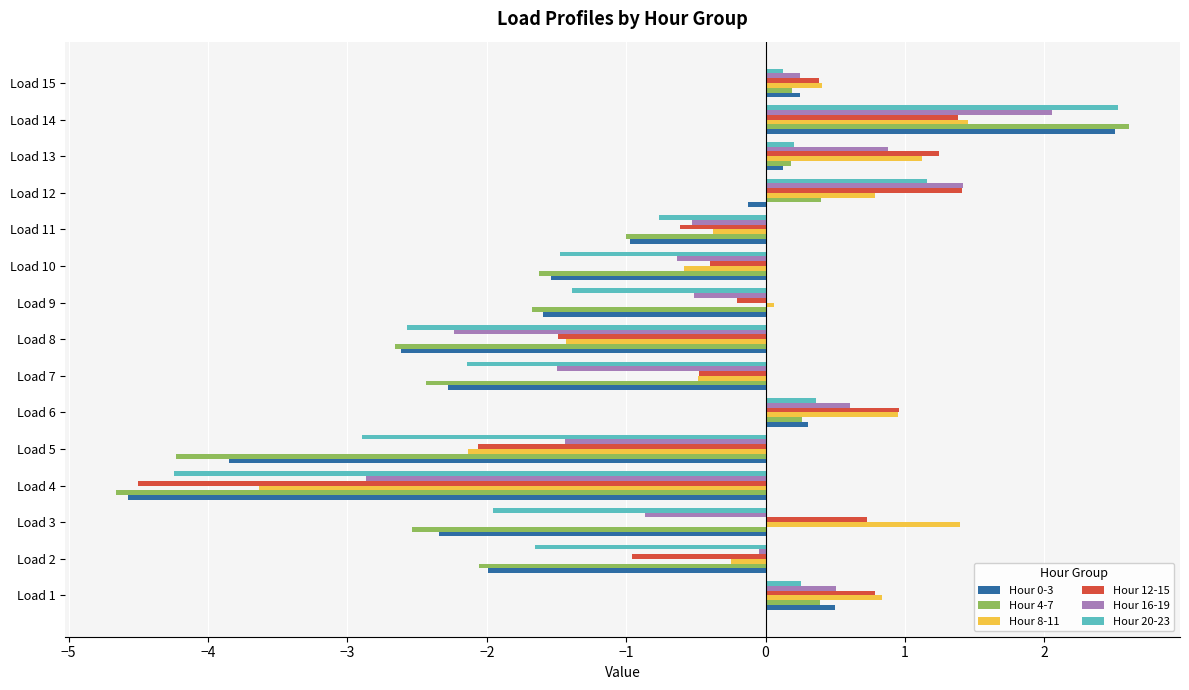

What is the difference between the second highest and minimum values in the Hour 20-23 series?

5.4